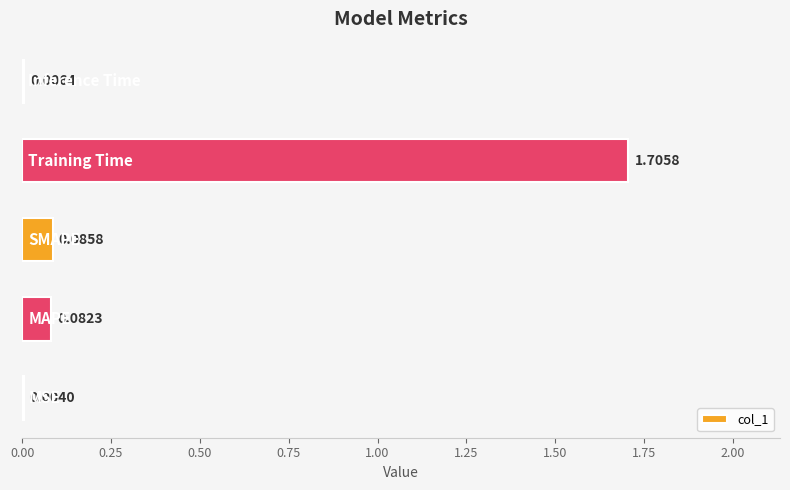

What is the sum of all values?

1.9